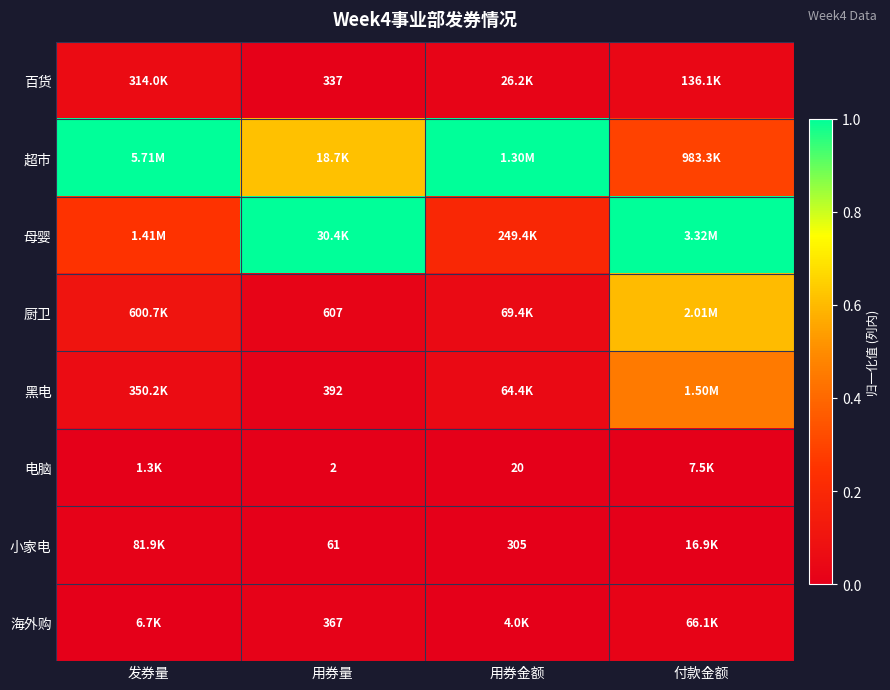

What is the difference between the maximum and second lowest values in the 黑电 series?

0.4